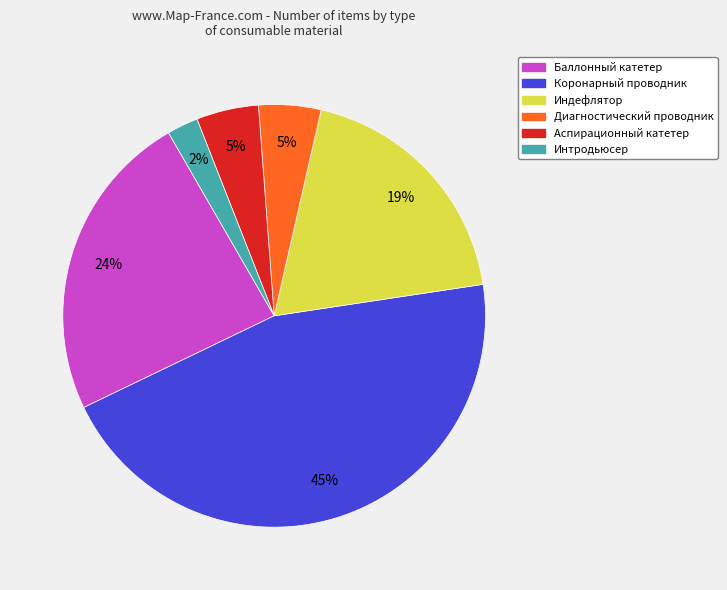

What is the largest slice in the pie chart?

Коронарный проводник